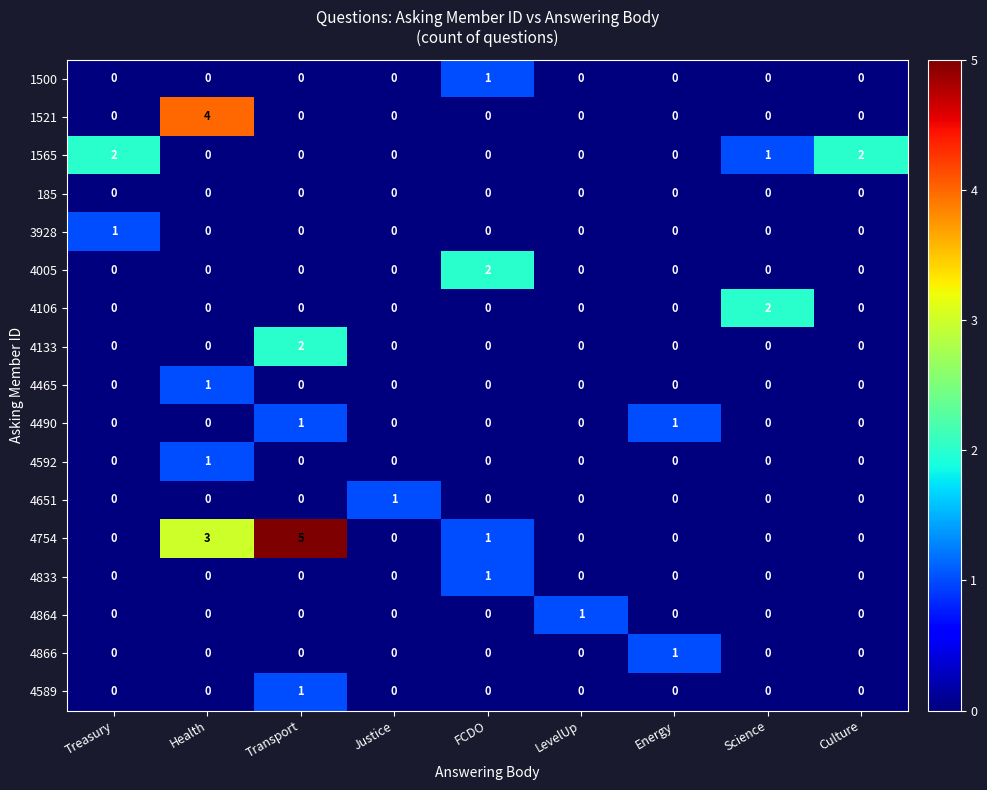

At which label is 1565 closest to 1?

Science